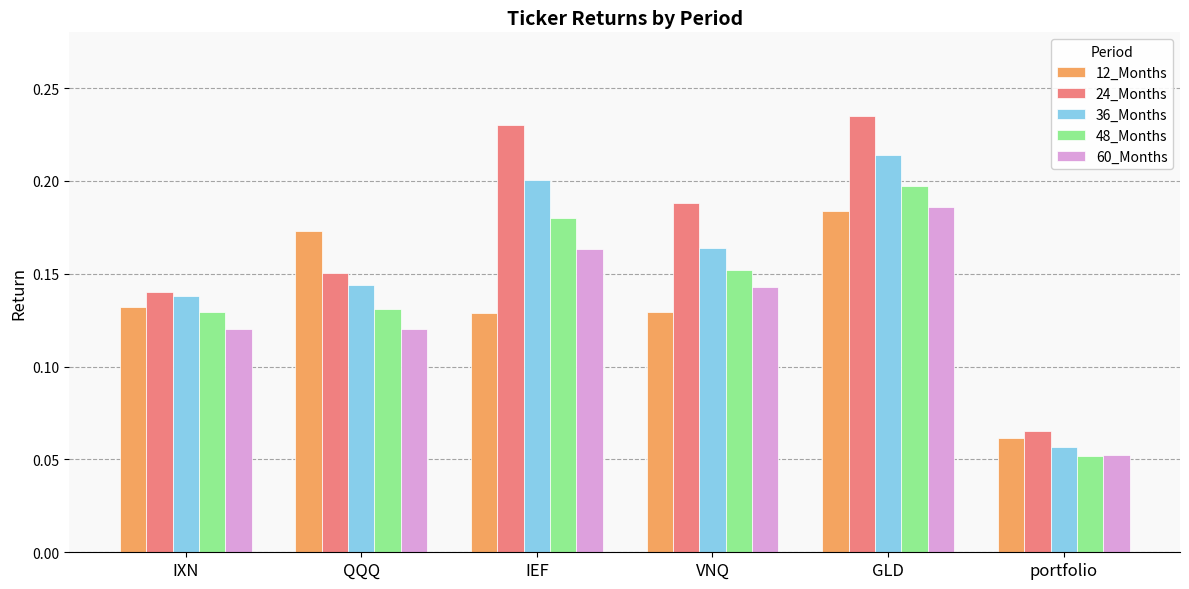

How many bars are there in each group?

5